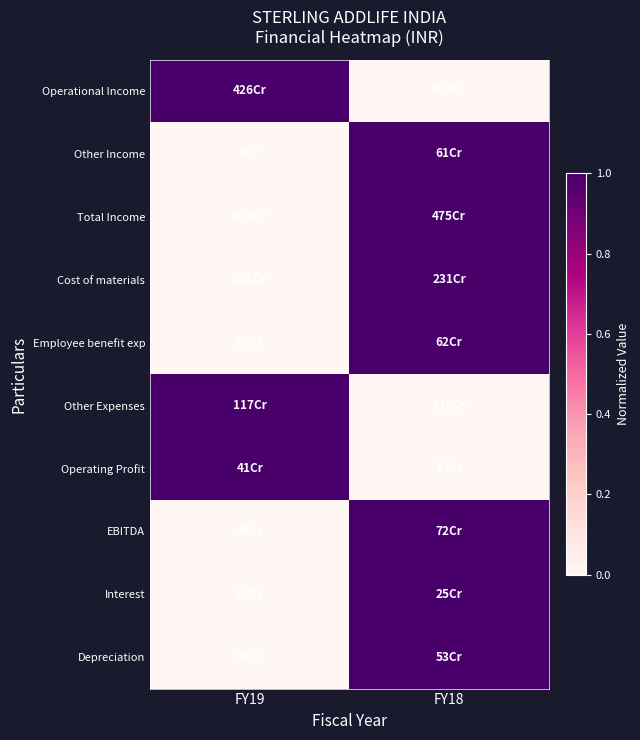

Which series changed the most between FY19 and FY18?

Operational Income